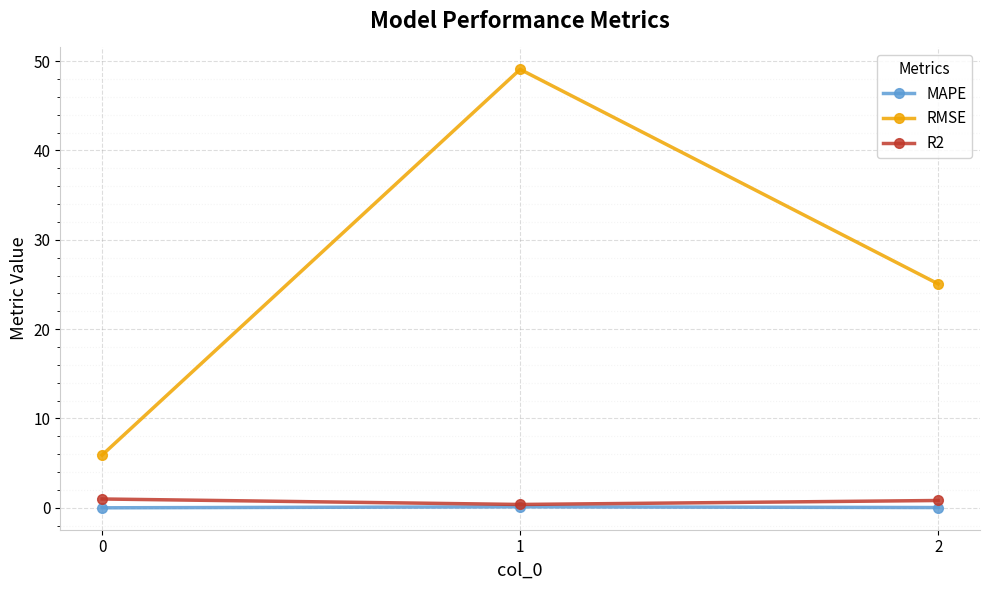

What is the sum of all MAPE values?

0.1